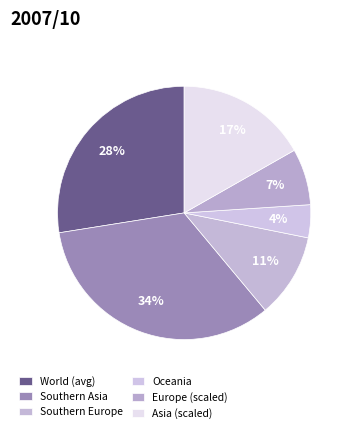

How many segments does this pie chart have?

6